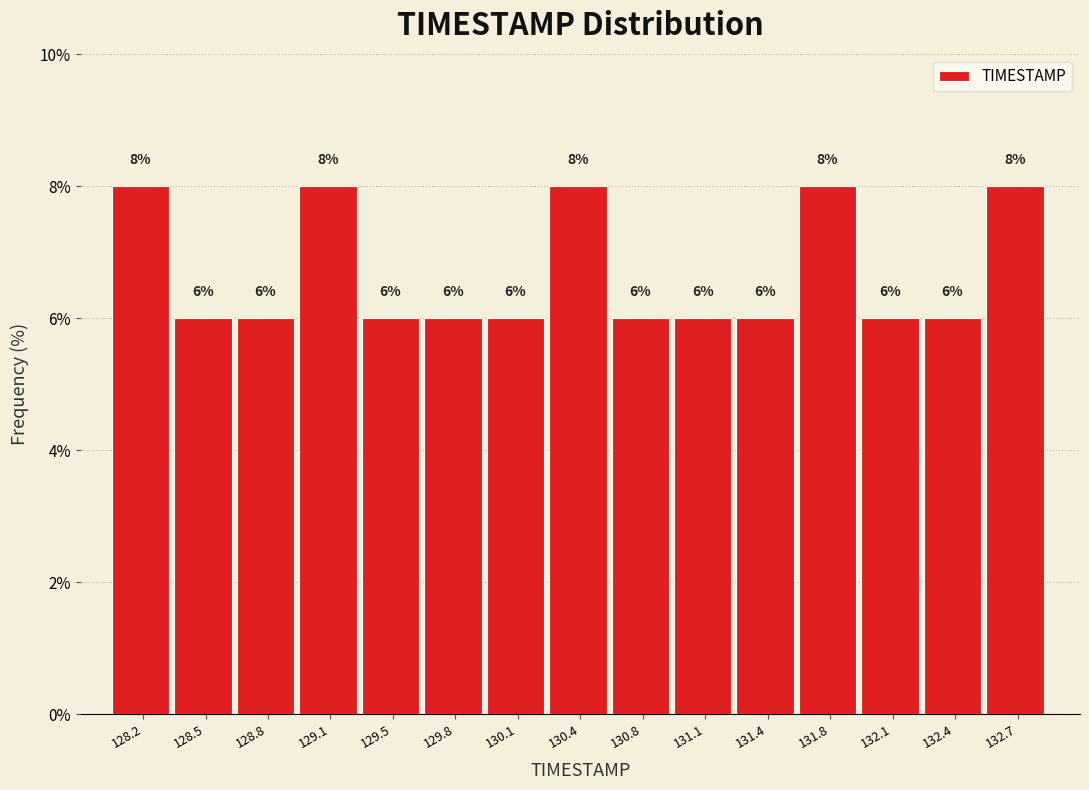

Reading left to right, list every bar in this chart as the range it spans on the x-axis followed by its height. The bar edges are not printed on the chart, so give them approximately, as read against the axis.

128.00 to 128.35: 8
128.35 to 128.65: 6
128.65 to 129.00: 6
129.00 to 129.30: 8
129.30 to 129.65: 6
129.65 to 129.95: 6
129.95 to 130.30: 6
130.30 to 130.60: 8
130.60 to 130.95: 6
130.95 to 131.25: 6
131.25 to 131.60: 6
131.60 to 131.90: 8
131.90 to 132.25: 6
132.25 to 132.55: 6
132.55 to 132.90: 8